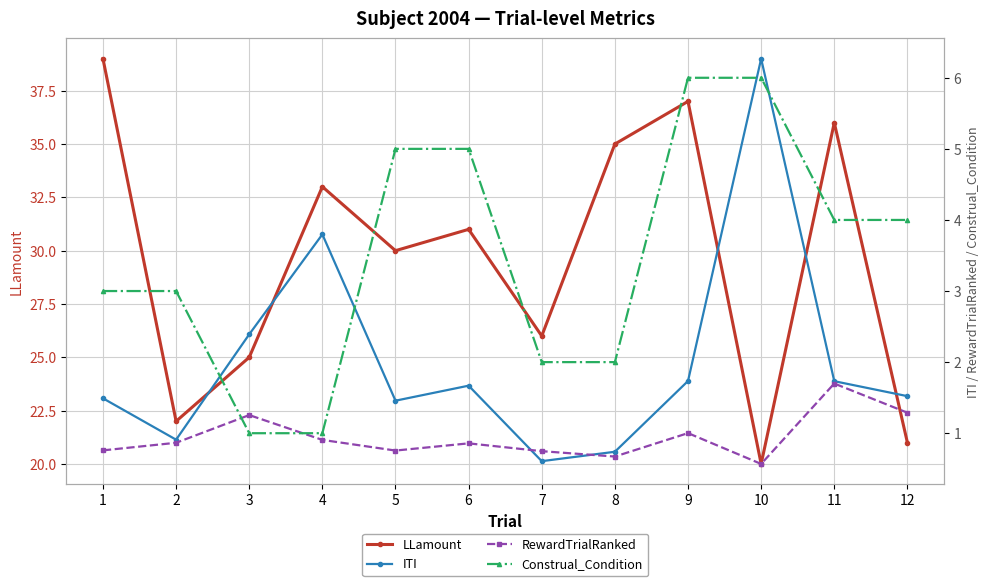

What is the average value of the ITI series?

2.0